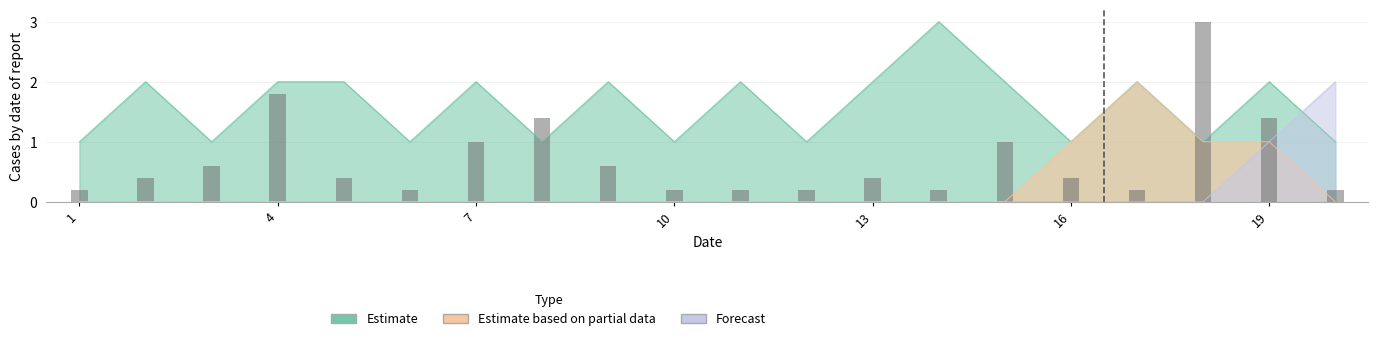

How many Estimate based on partial data values are between 0 and 1?

19